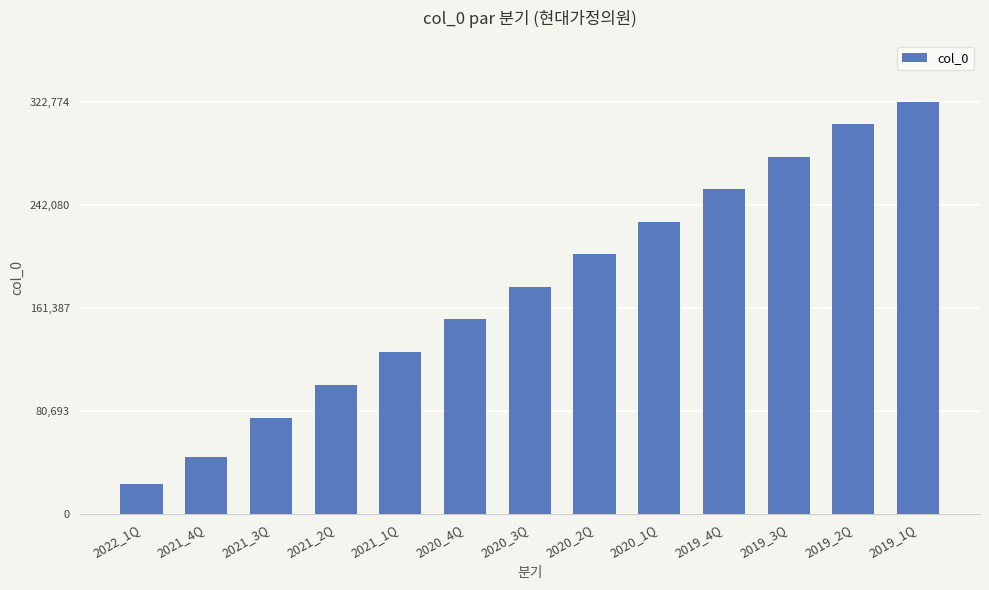

Rank the categories by value from highest to lowest.

2019_1Q, 2019_2Q, 2019_3Q, 2019_4Q, 2020_1Q, 2020_2Q, 2020_3Q, 2020_4Q, 2021_1Q, 2021_2Q, 2021_3Q, 2021_4Q, 2022_1Q